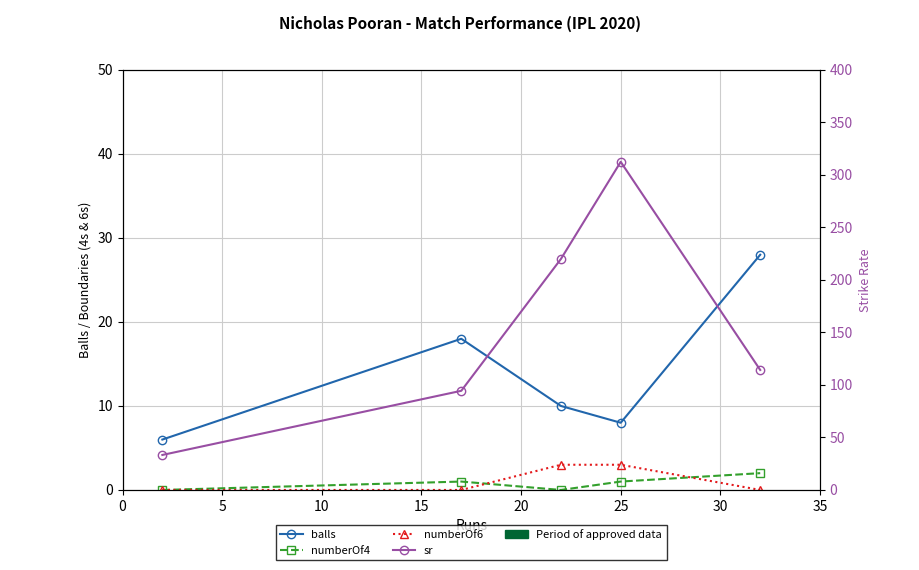

At how many categories does at least one series exceed 19?

5